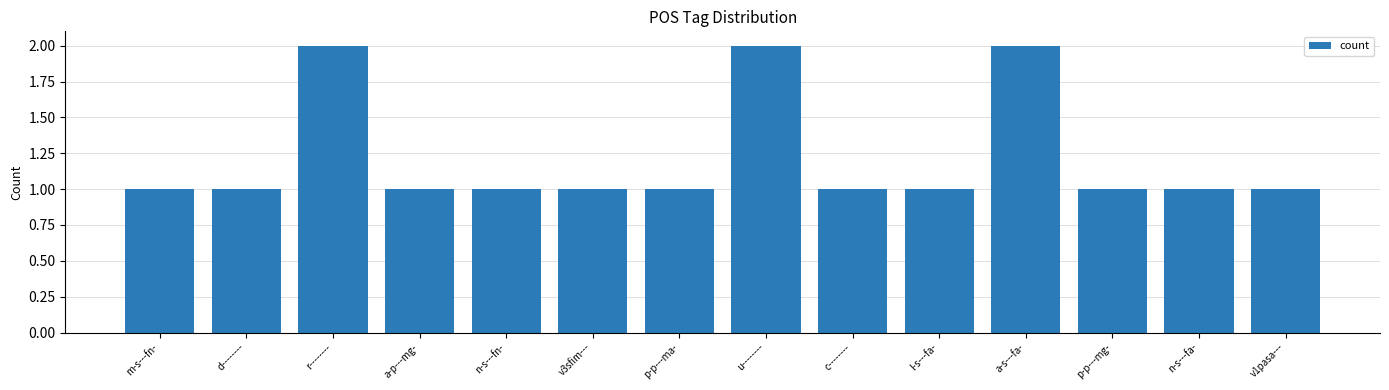

What is the average value?

1